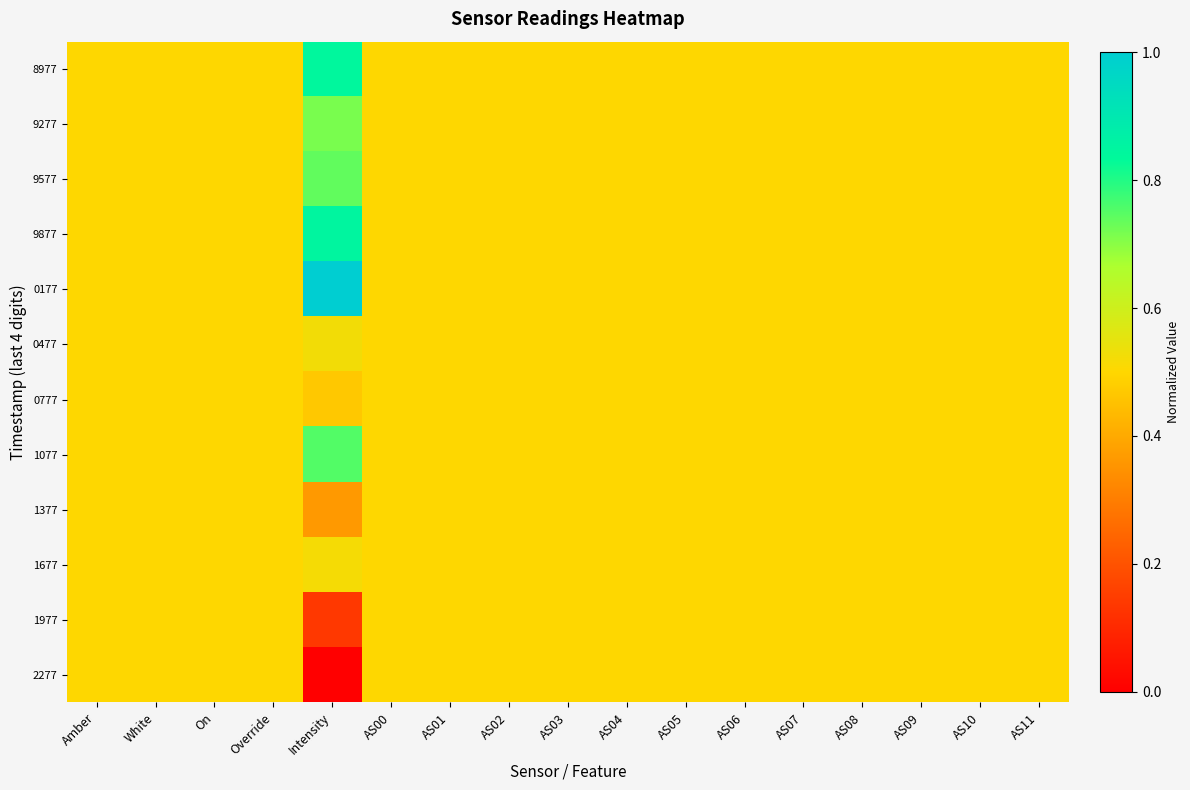

At how many categories does at least one series exceed 0?

17